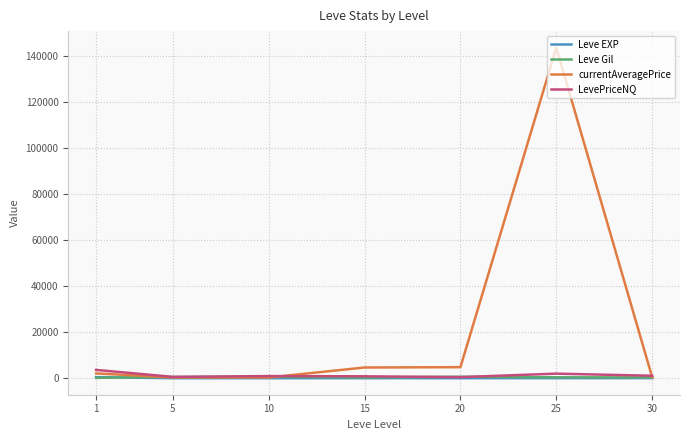

What is the greatest value displayed?

143413.5